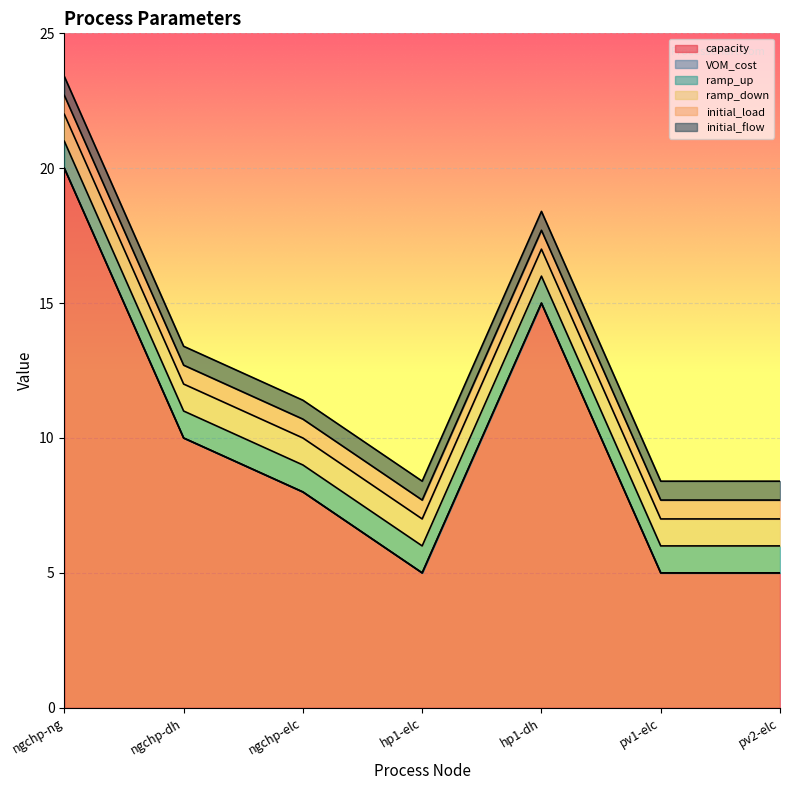

True or false: initial_load and VOM_cost cross at least once.

False